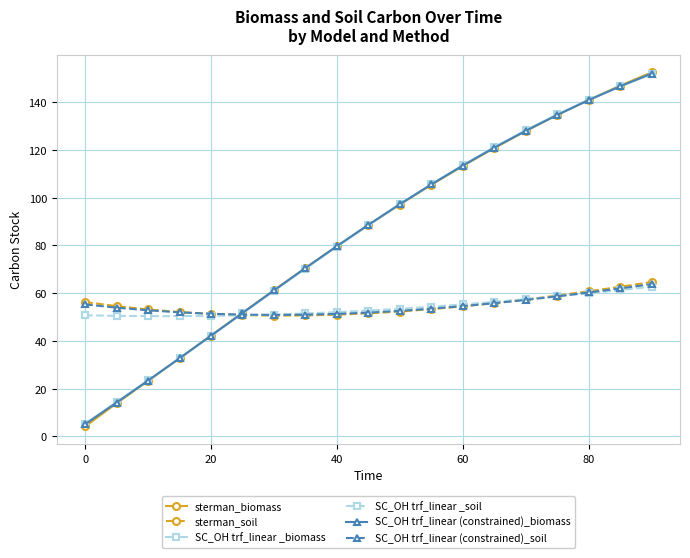

What is the highest value of the SC_OH trf_linear _soil series?

62.7